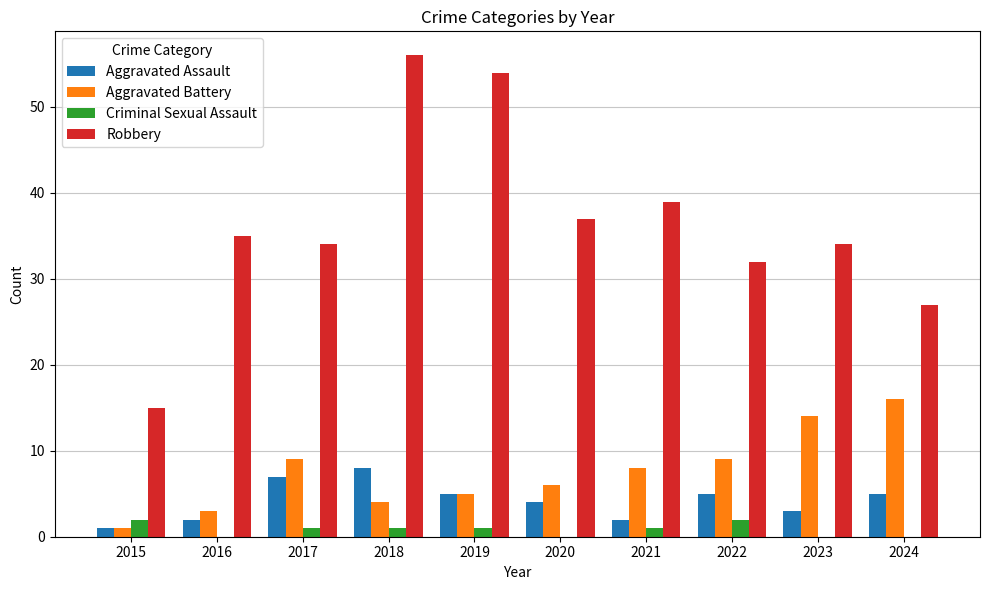

Which series changed the most between 2016 and 2019?

Robbery